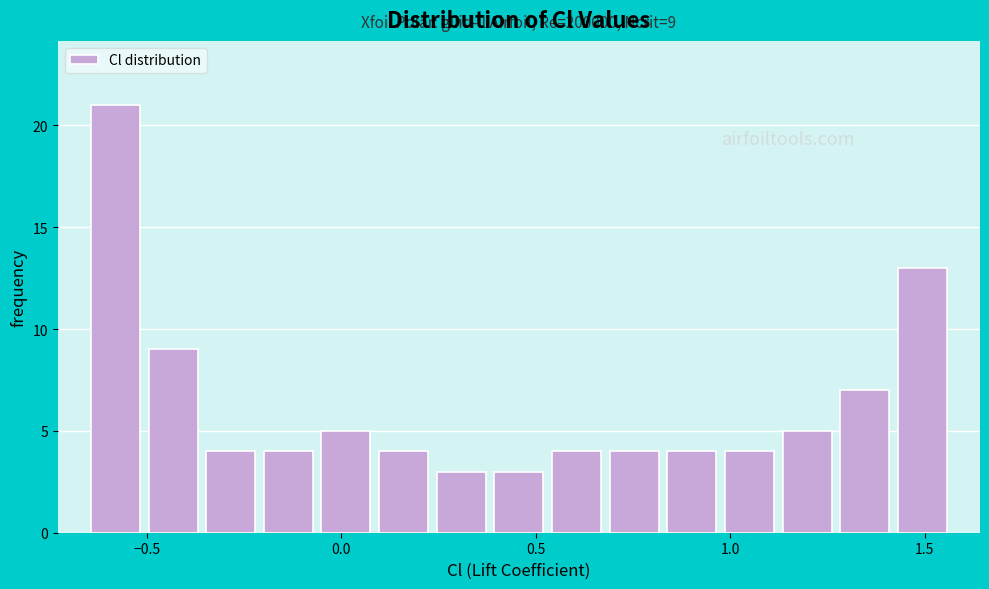

Around what value on the x-axis is the tallest bar? Give the approximate position of its centre, as read against the axis.

-0.60